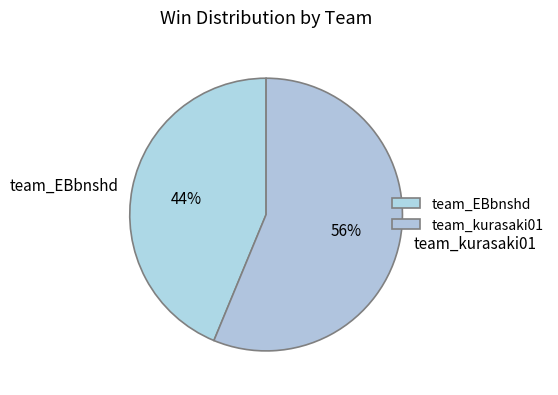

To the nearest percent, what portion does team_EBbnshd represent?

44%